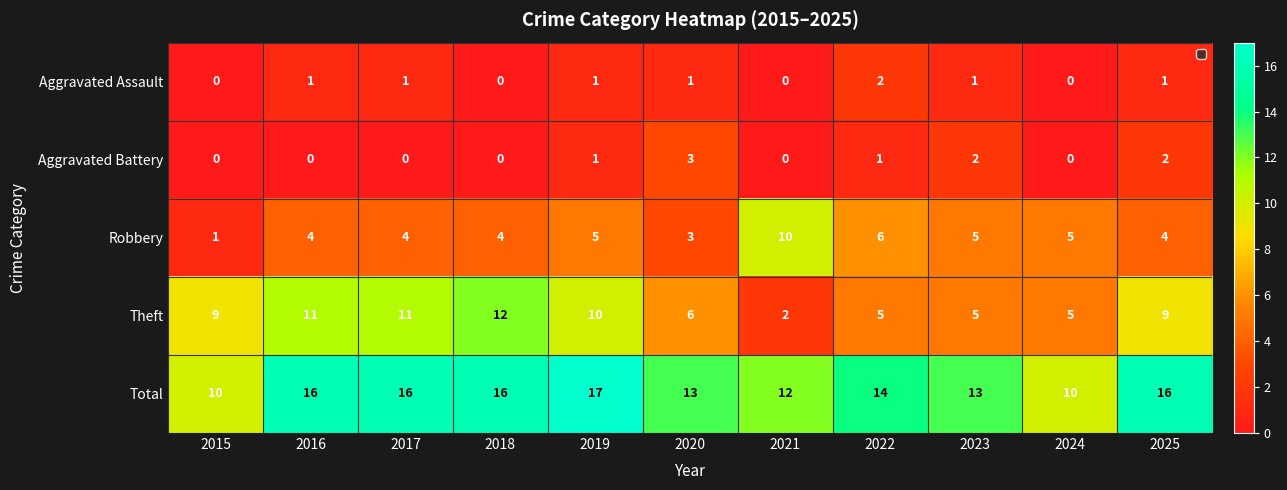

What is the highest value of the Total series?

17